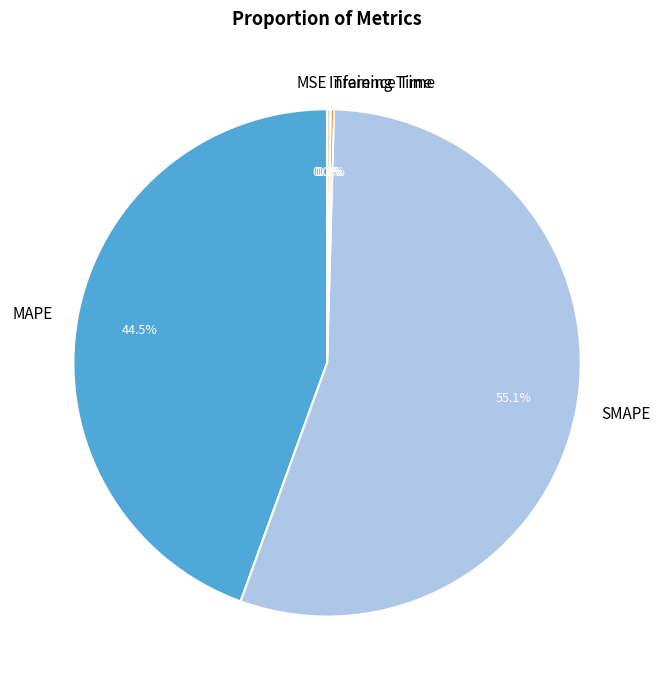

What is the largest slice in the pie chart?

SMAPE